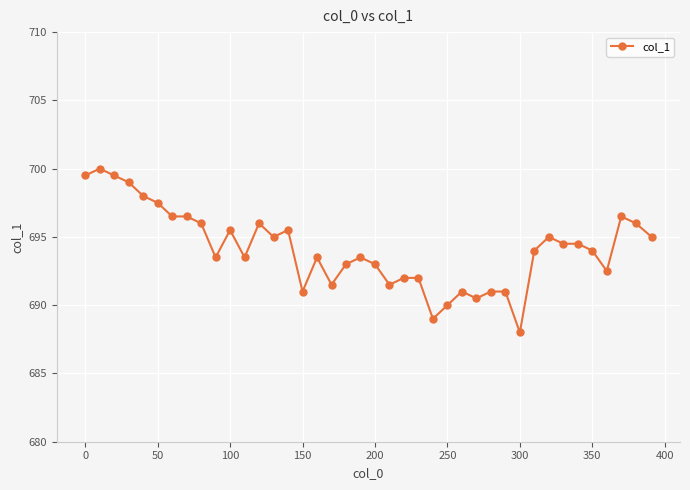

What is the difference between the maximum and minimum values?

12.0